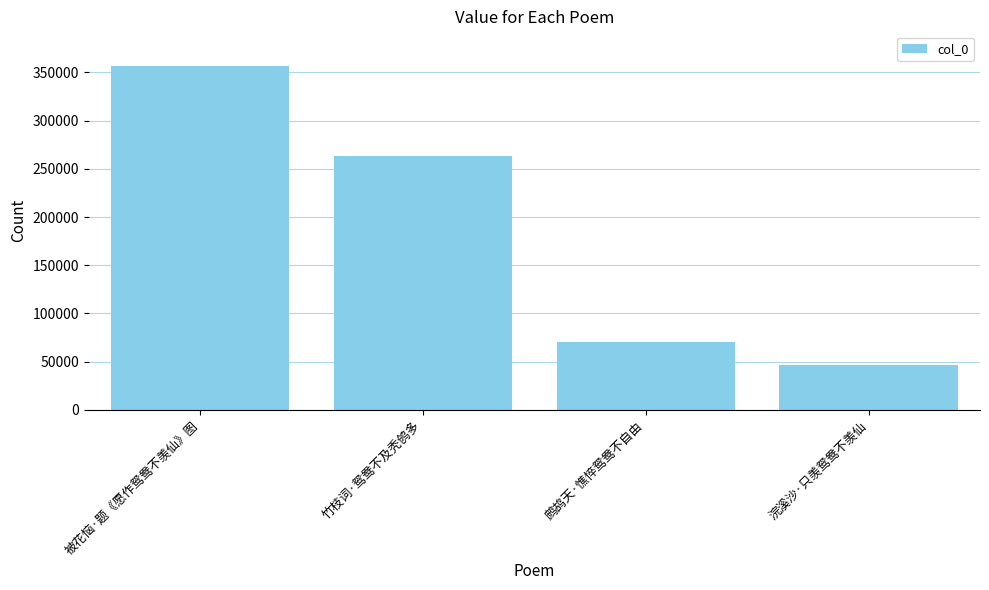

What position from the left is 被花恼·题《愿作鸳鸯不羡仙》图?

1